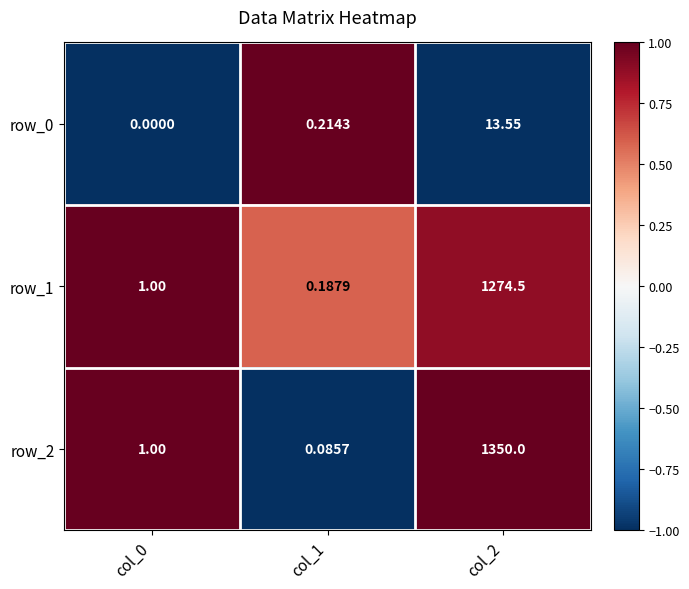

What is the minimum value shown in the chart?

0.0